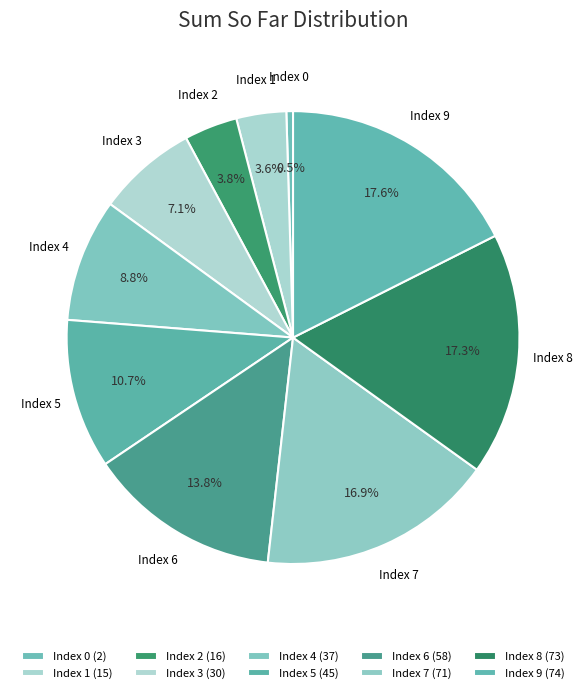

How many segments does this pie chart have?

10